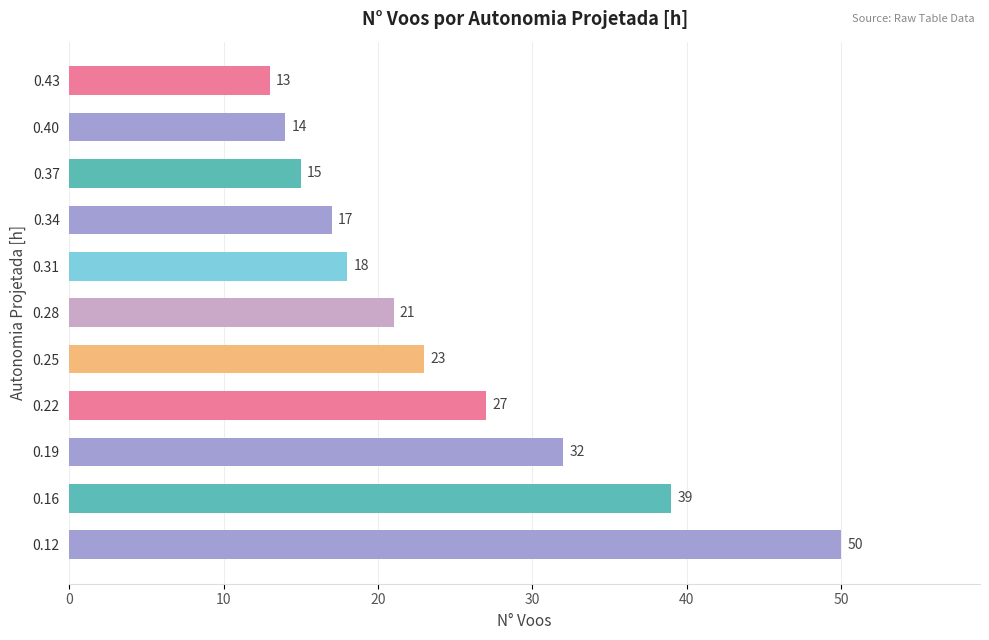

How many values are below 21?

5